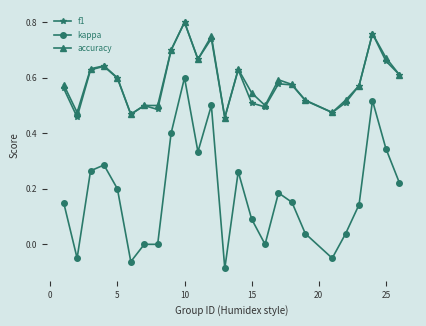

Which series has the widest spread of values?

kappa